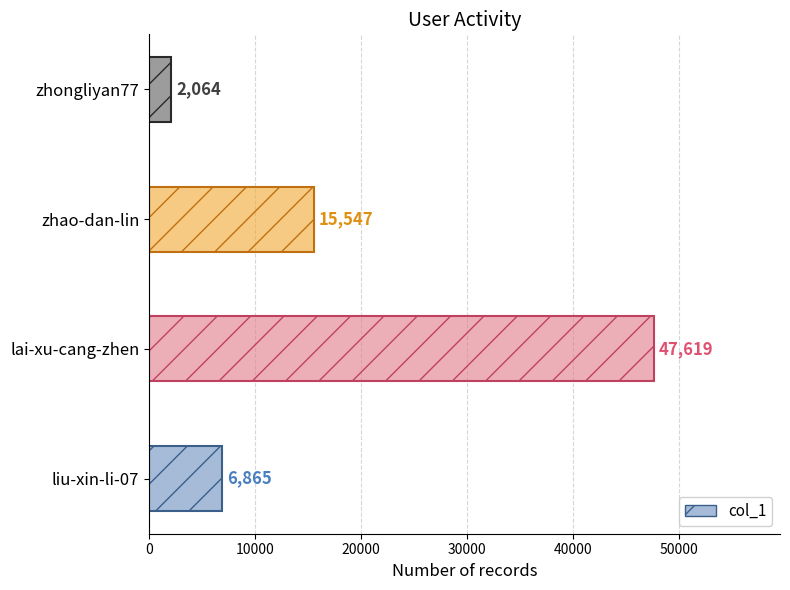

Count the values in the range 6865 to 47619.

3